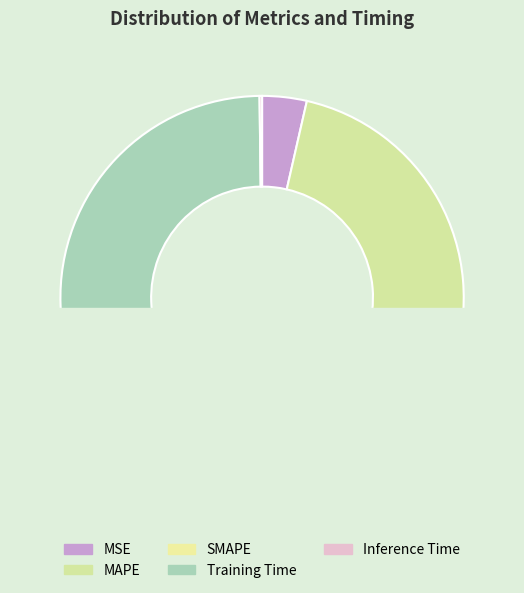

What portion of the pie excludes Training Time?

49.2%